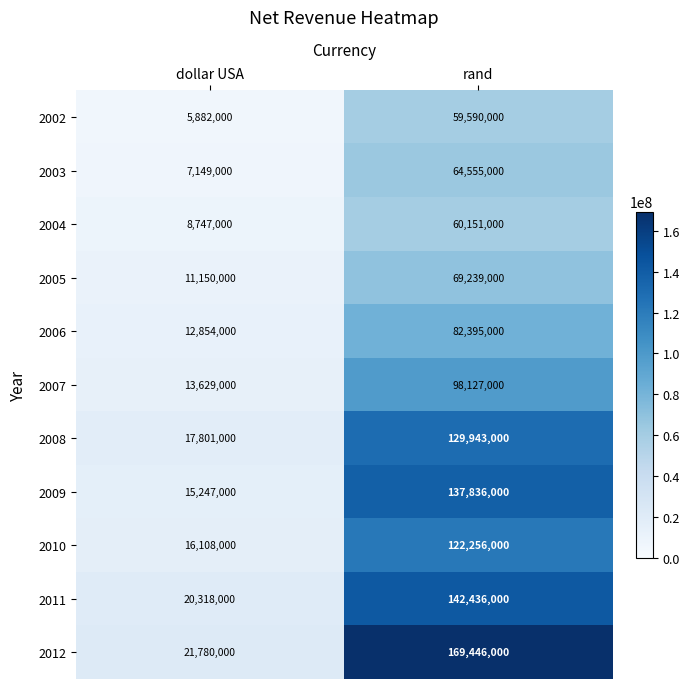

Is it true that 2002 equals 77621248 at rand?

False